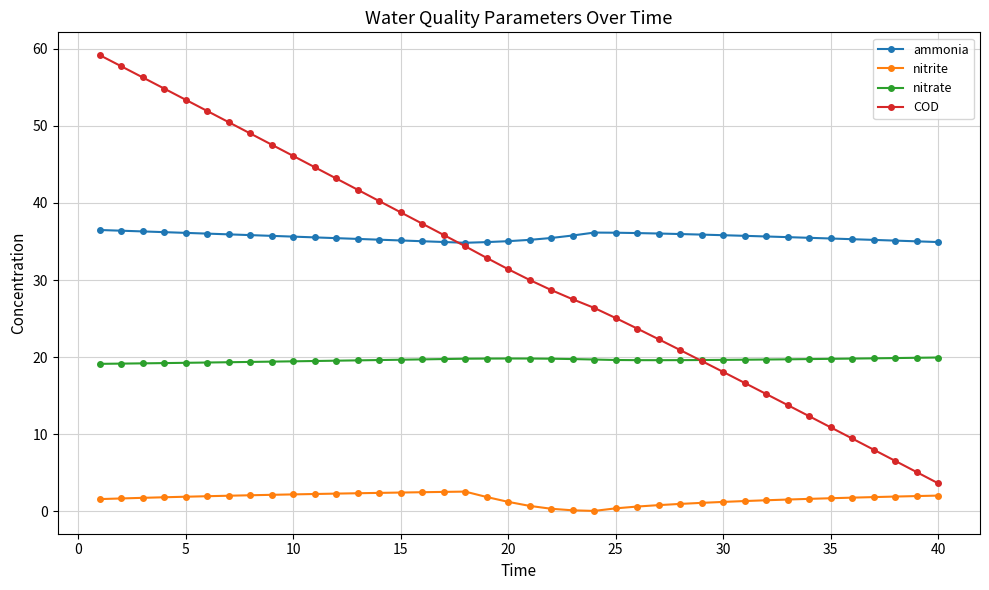

Which series has the widest spread of values?

COD